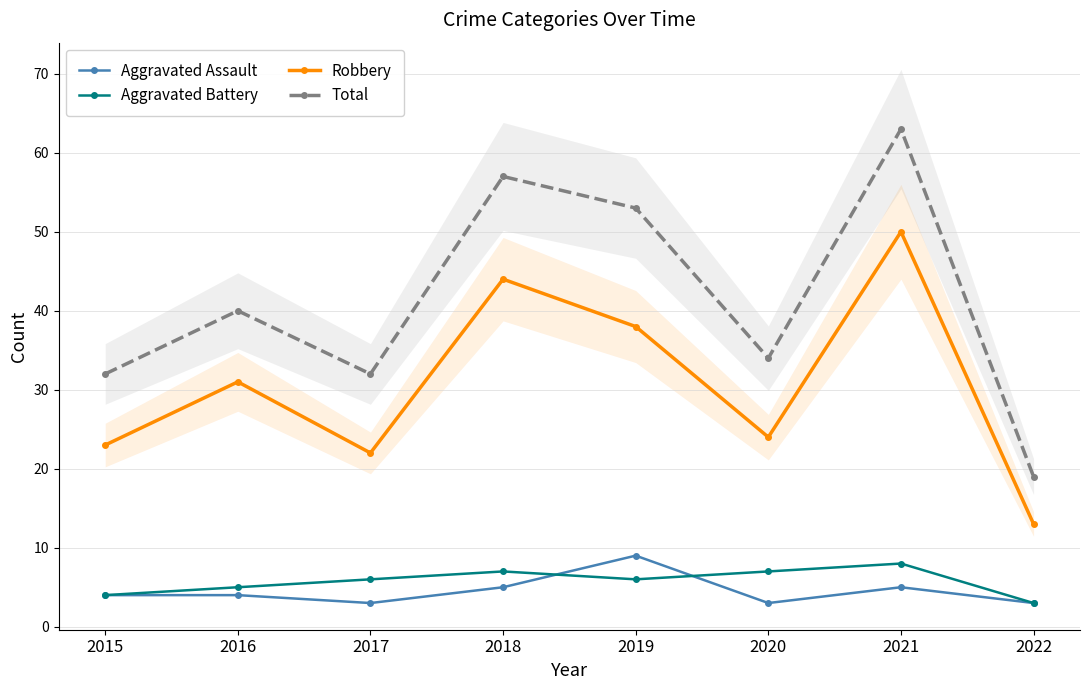

What is the difference between the Total values at 2015 and 2022?

13